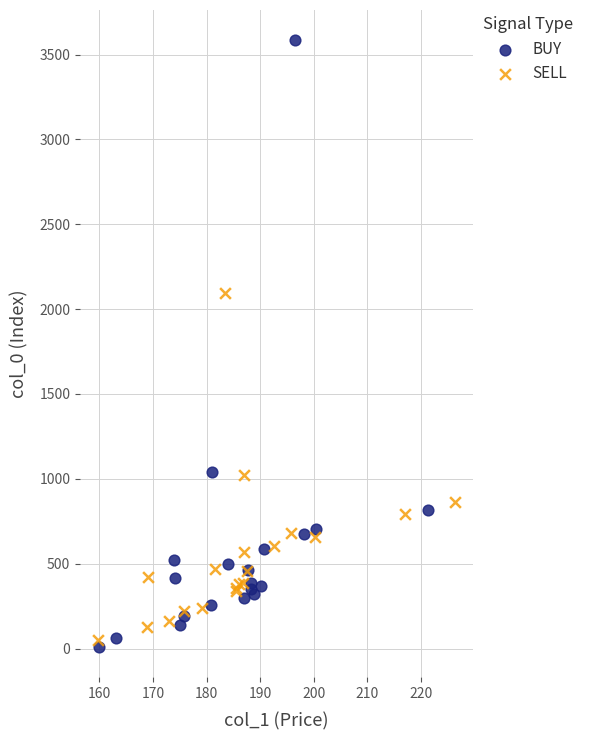

Which series reaches the minimum Y coordinate?

BUY